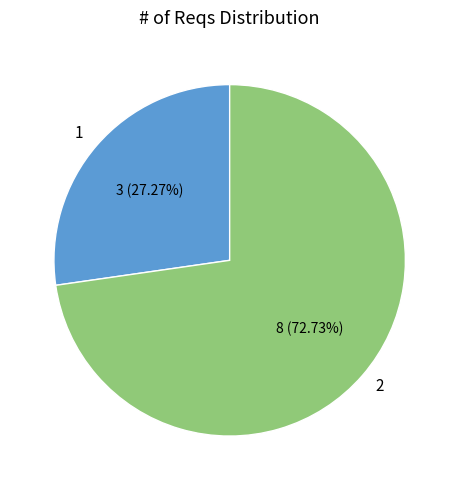

To the nearest percent, what is the average slice percentage?

50%